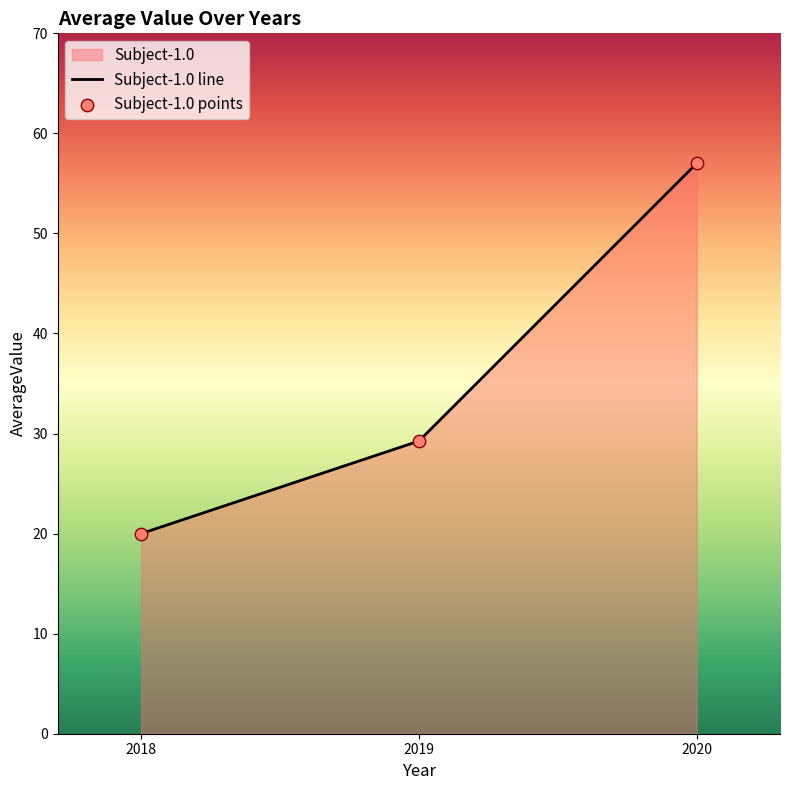

Which series reaches the maximum Y coordinate?

Subject-1.0 line